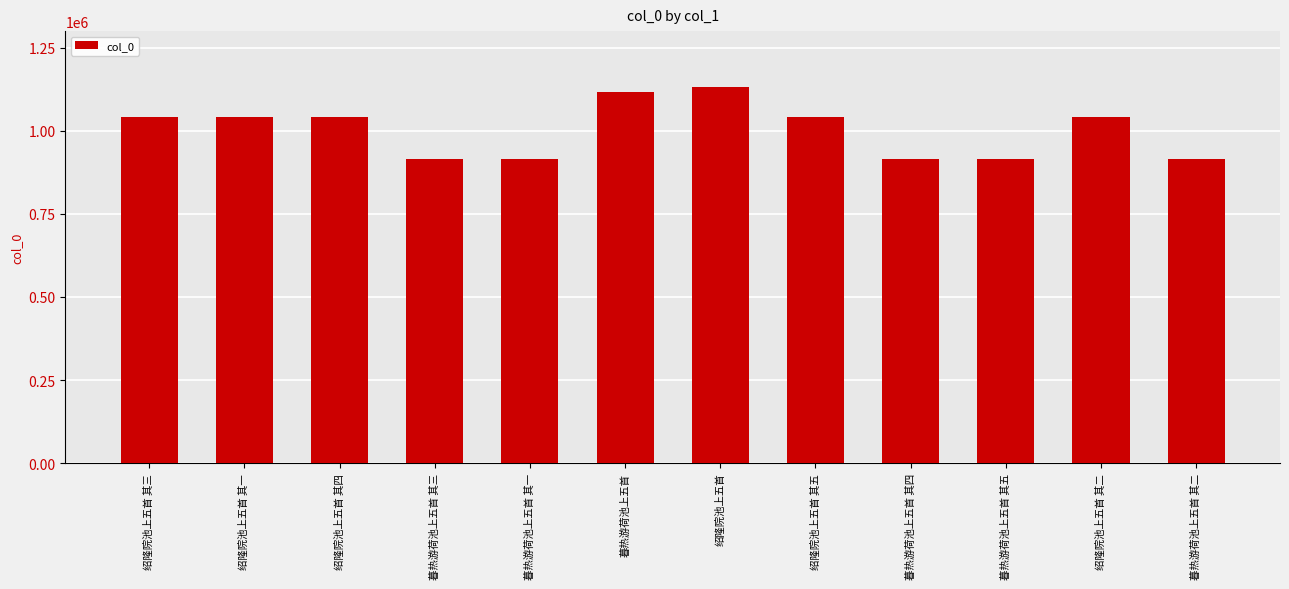

How many values are below 1040824?

6